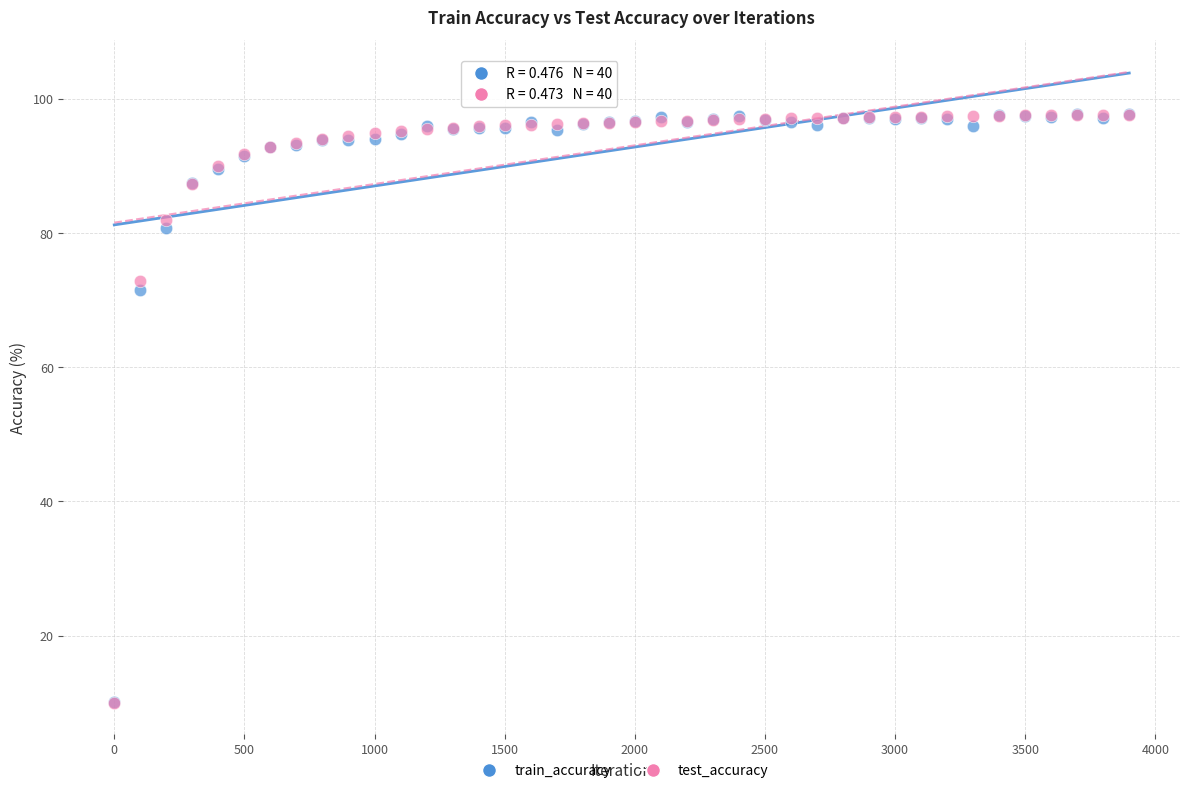

Across all series, what Y value is closest to 53?

71.5